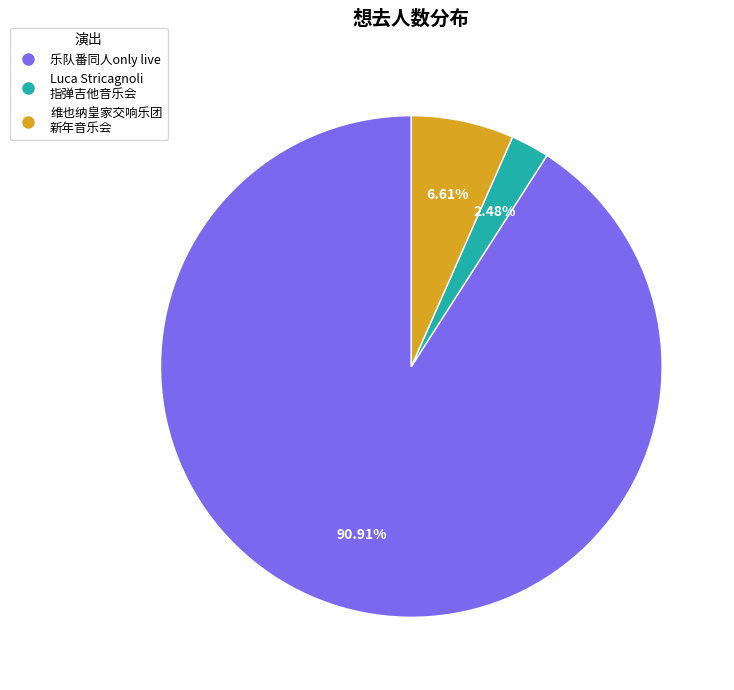

Do 乐队番同人only live and 维也纳皇家交响乐团 新年音乐会 together represent more than half of the pie?

Yes